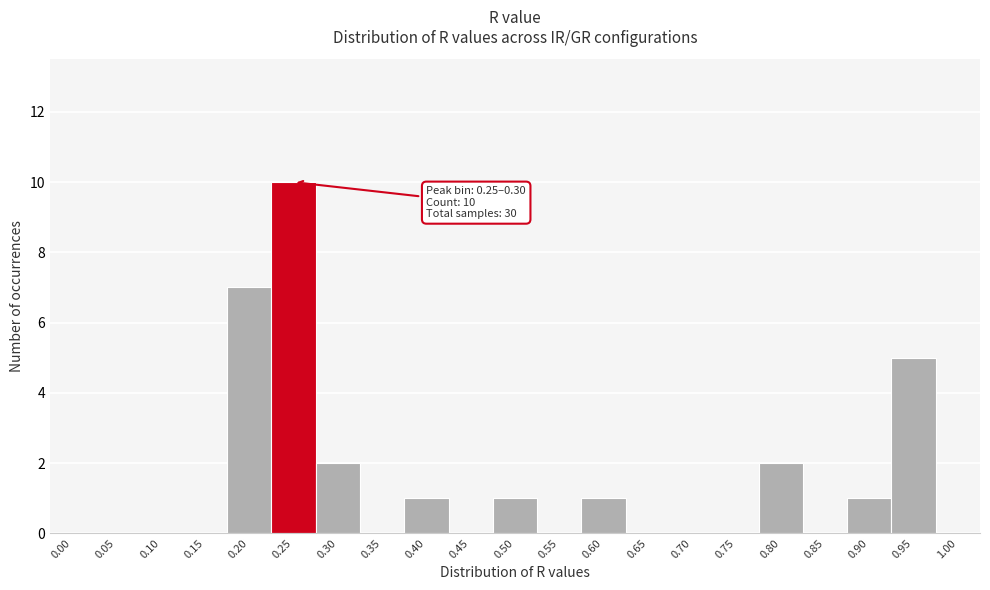

Reading left to right, extract all data points from this chart.

0.00=0	0.05=0	0.10=0	0.15=0	0.20=7	0.25=10	0.30=2	0.35=0	0.40=1	0.45=0	0.50=1	0.55=0	0.60=1	0.65=0	0.70=0	0.75=0	0.80=2	0.85=0	0.90=1	0.95=5	1.00=0